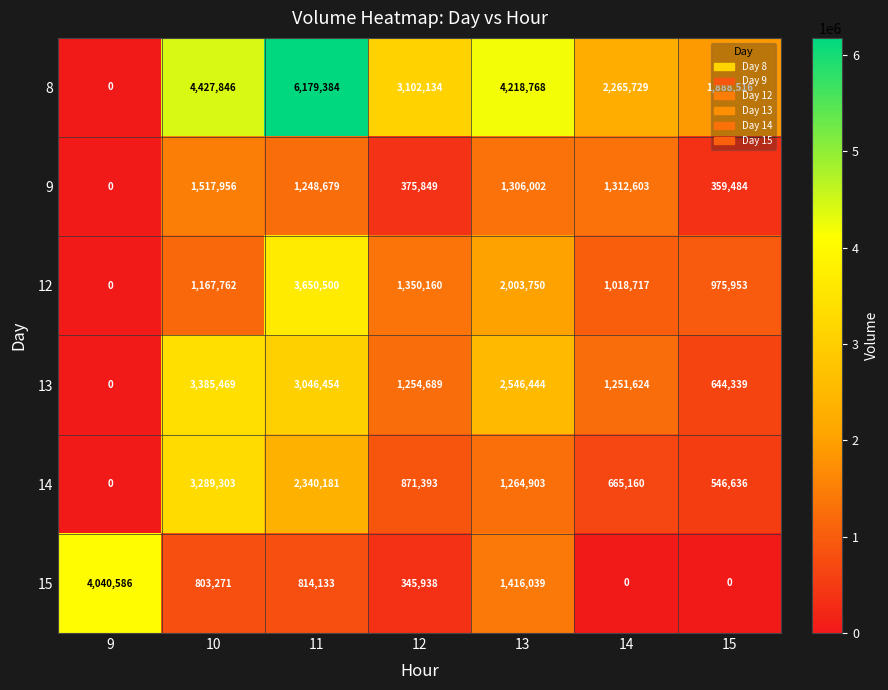

At which category is the sum across all series the highest?

11